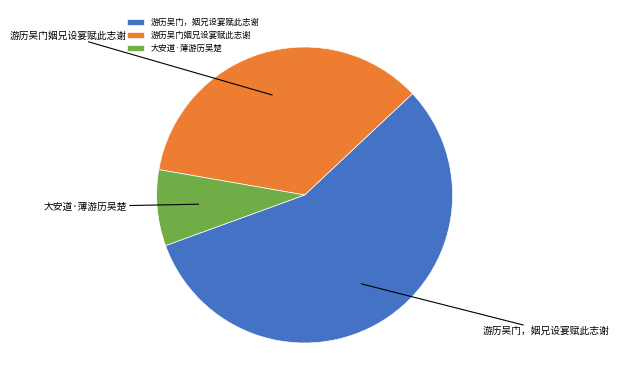

Is there any slice that represents more than half of the pie?

Yes